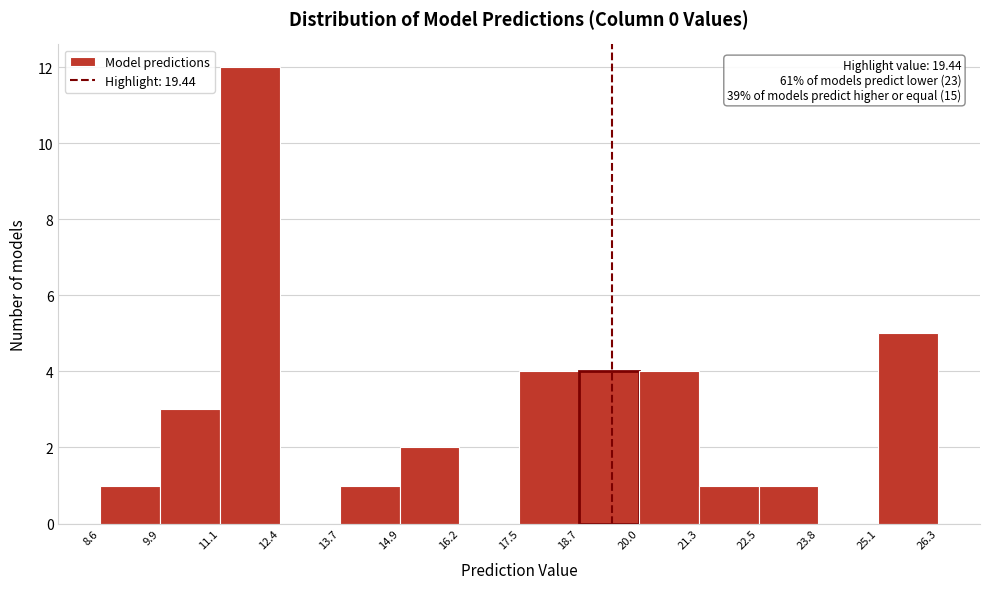

Over which range of the x-axis is the bar tallest?

11.1 to 12.4